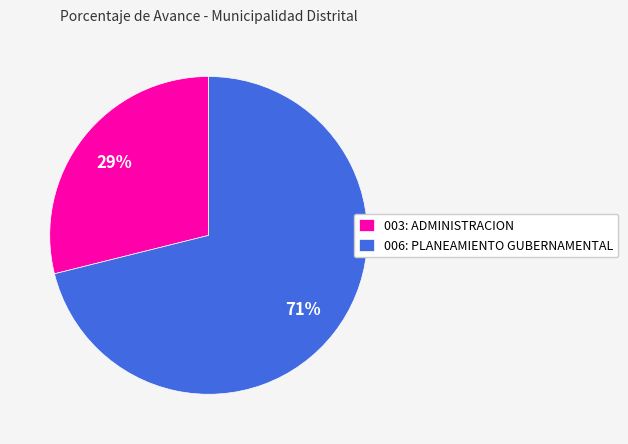

Combined, do 006: PLANEAMIENTO GUBERNAMENTAL and 003: ADMINISTRACION account for over 50%?

Yes